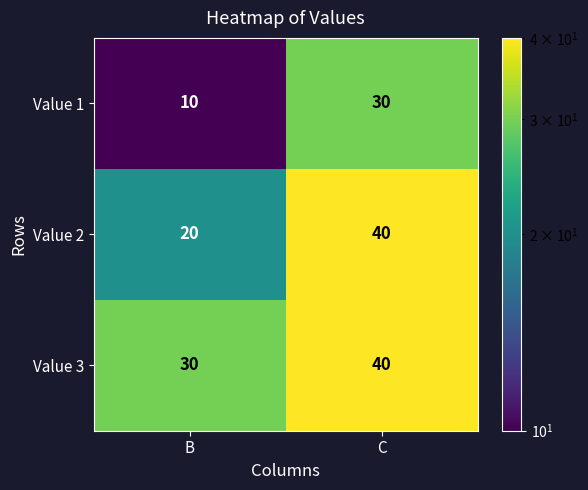

What is the difference between the highest and lowest values at B?

20